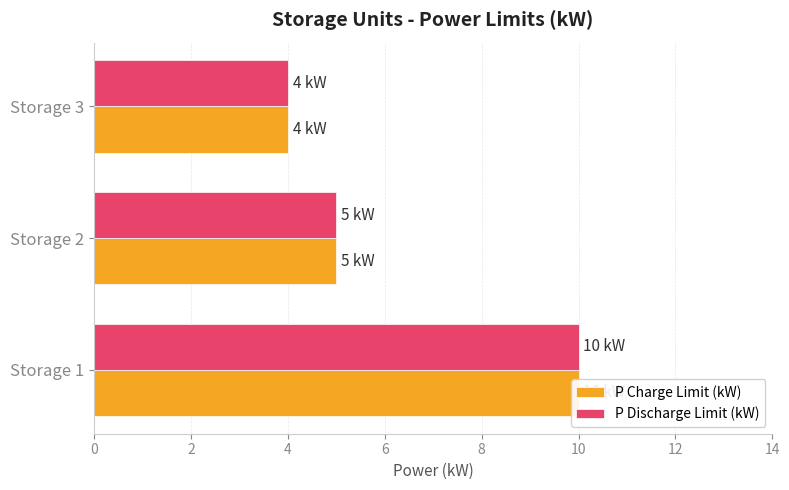

Is the value of P Charge Limit (kW) at Storage 1 greater than the value of P Discharge Limit (kW) at Storage 2?

Yes